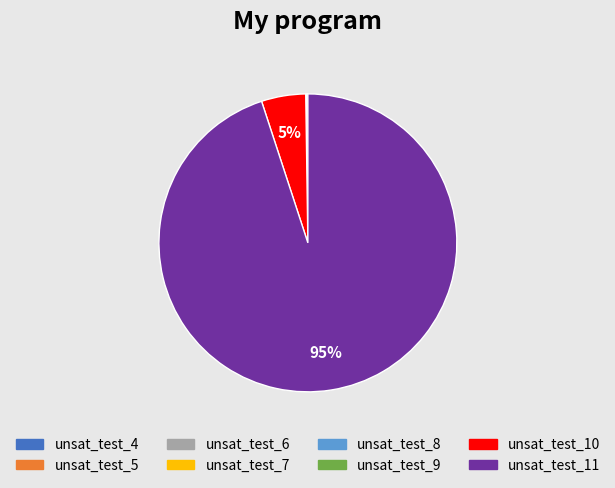

To the nearest percent, what is the average slice percentage?

12%